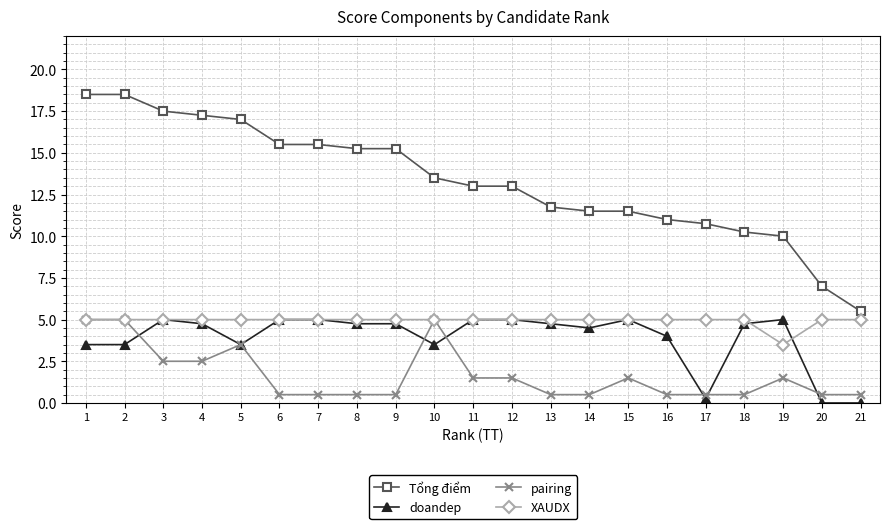

What is the lowest value of the Tổng điểm series?

5.5